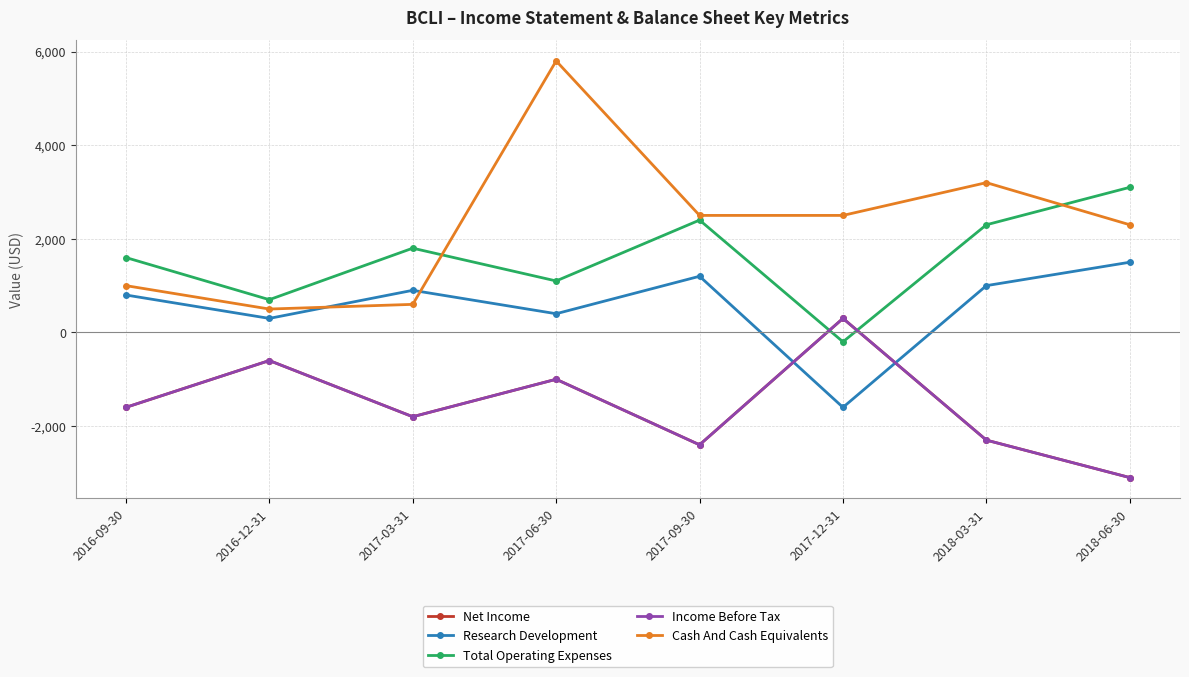

What is the difference between the highest and lowest values at 2017-06-30?

6800